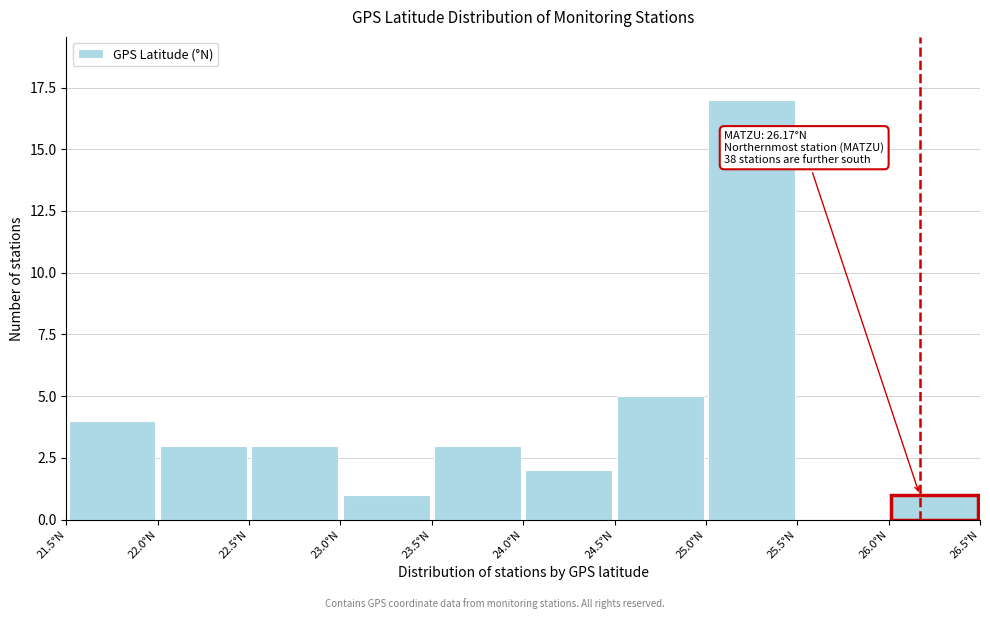

Over which range of the x-axis is the bar tallest?

25.0 to 25.5